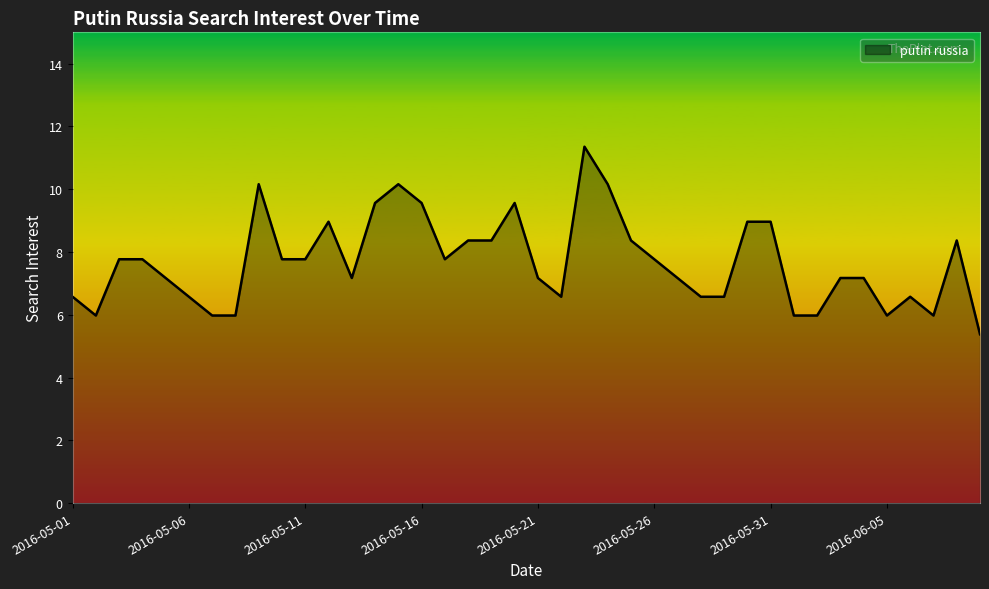

Does the chart display data point markers on the line(s)?

No